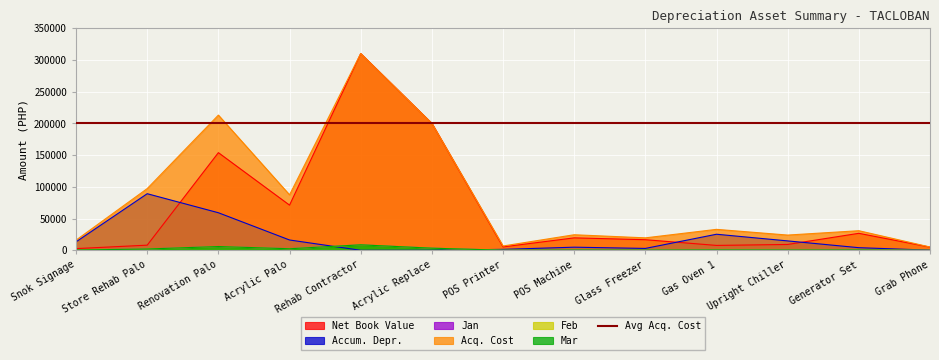

The value of Accum. Depr. at Gas Oven 1 is 38721.4. True or false?

False